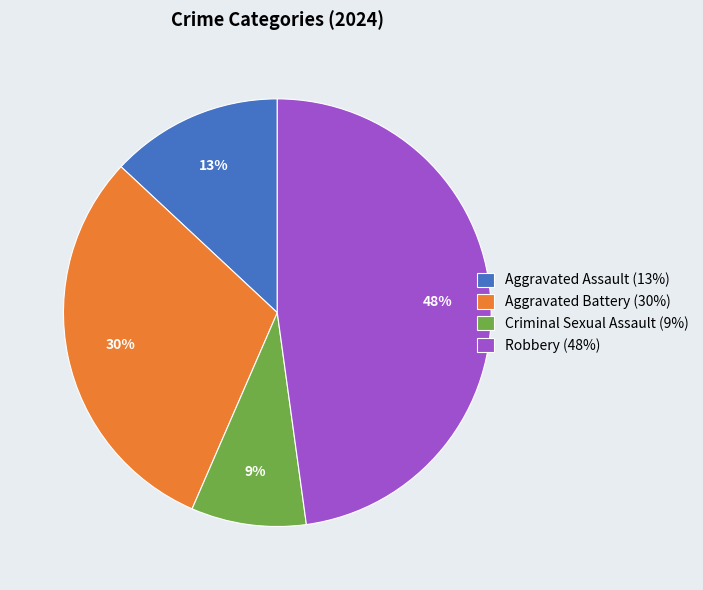

Count the number of slices in the pie.

4